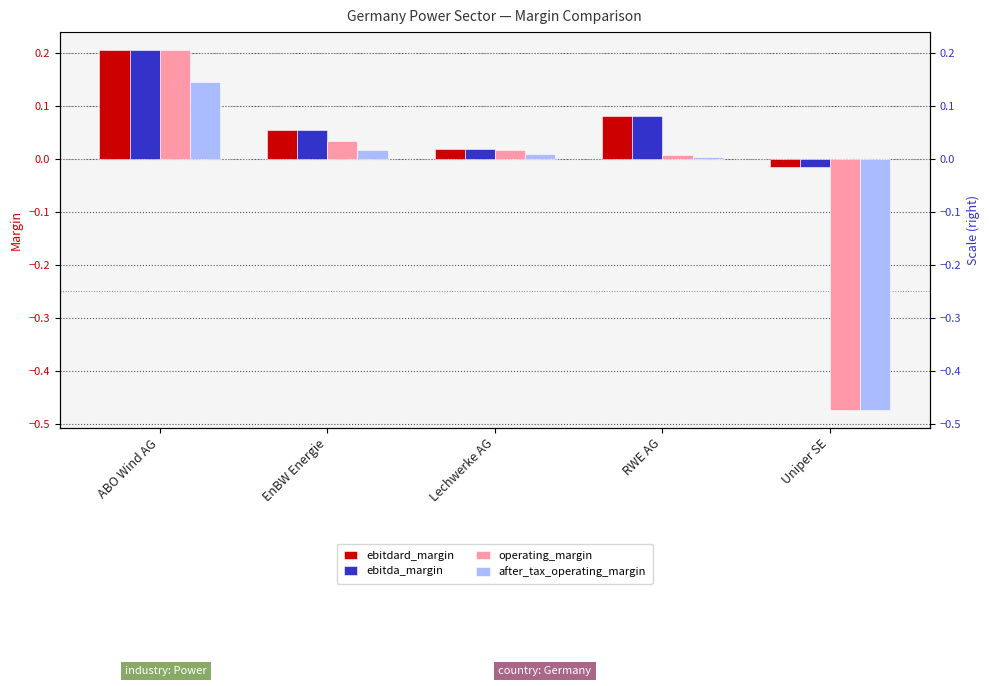

Which has a higher value, EnBW Energie or Uniper SE?

EnBW Energie